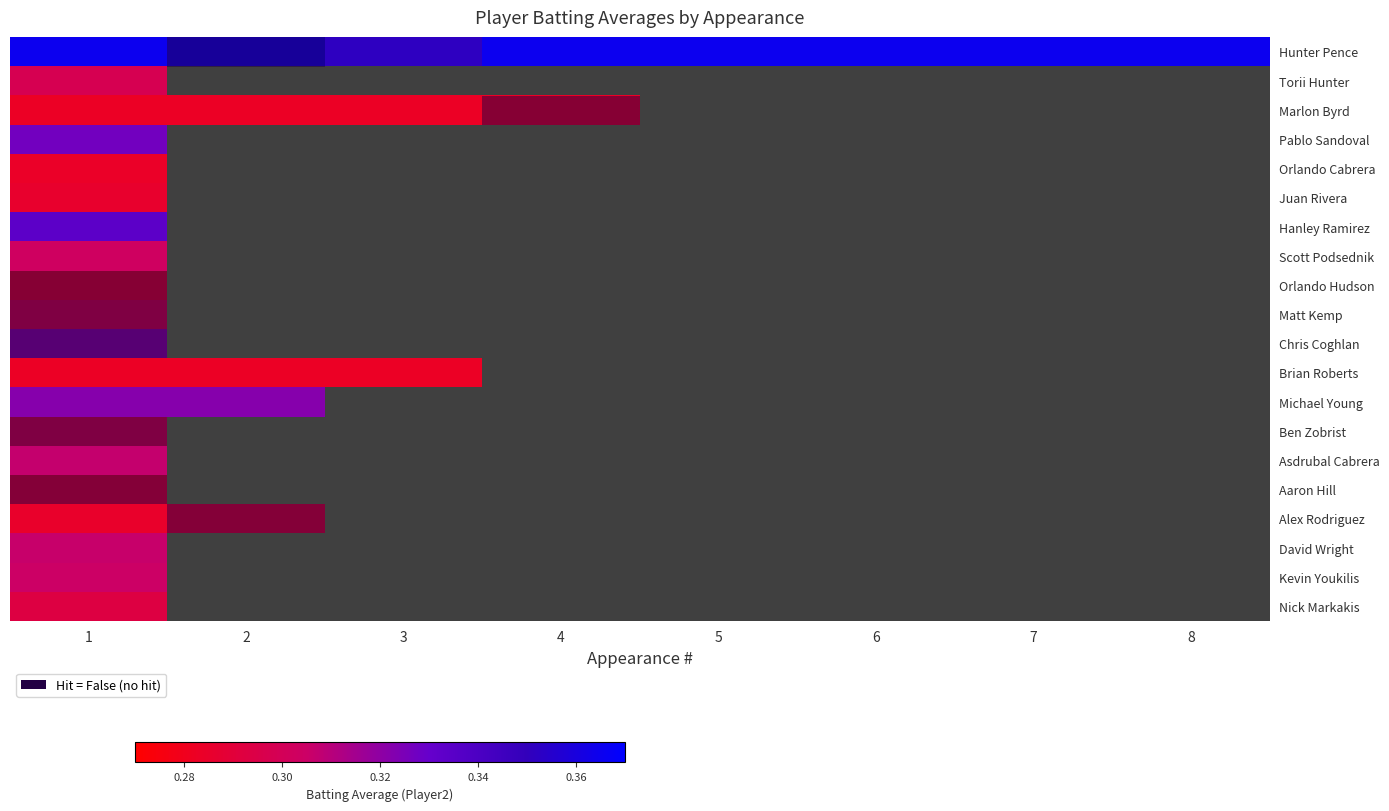

At how many categories does at least one series exceed 0?

8